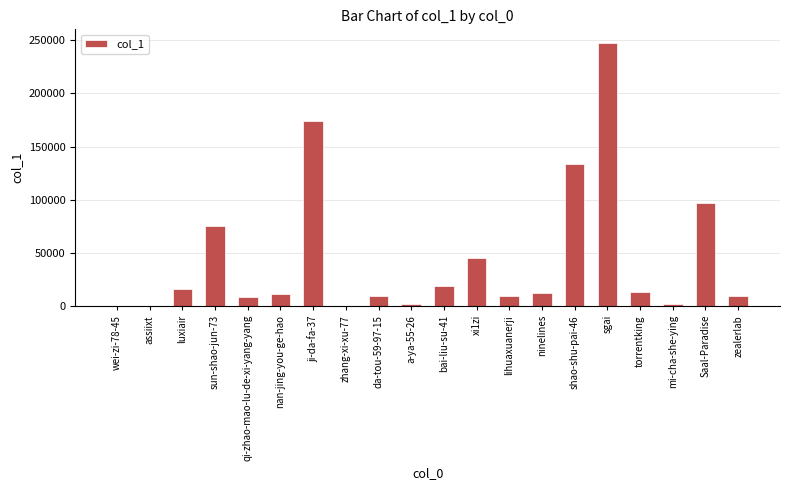

What is the sum of all values?

885228